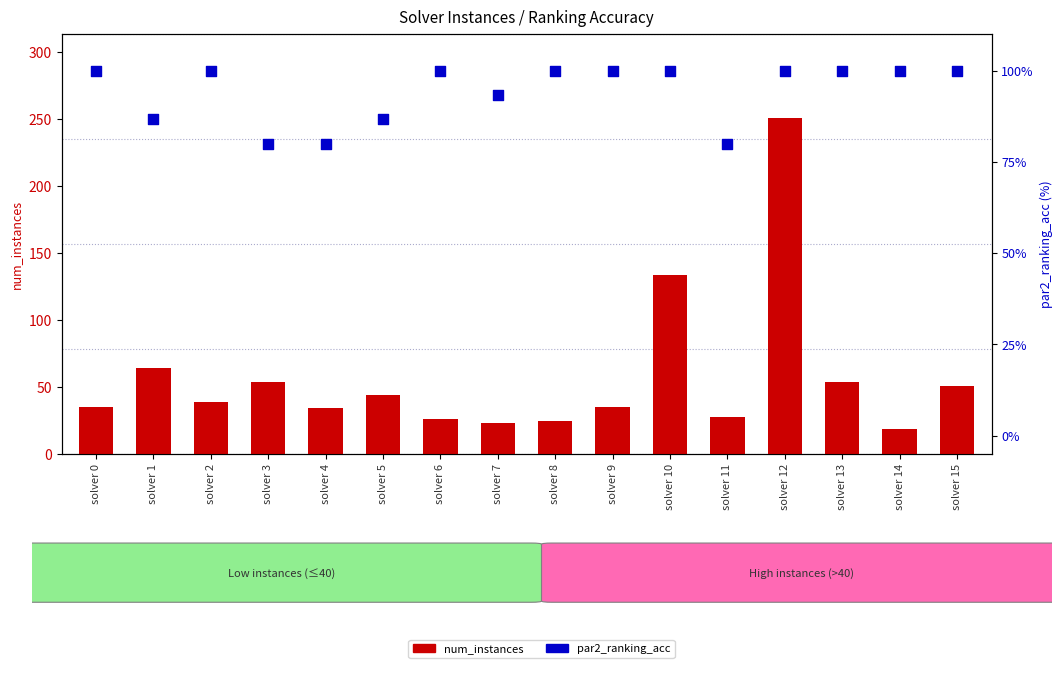

Which series has the largest total across all categories?

par2_ranking_acc